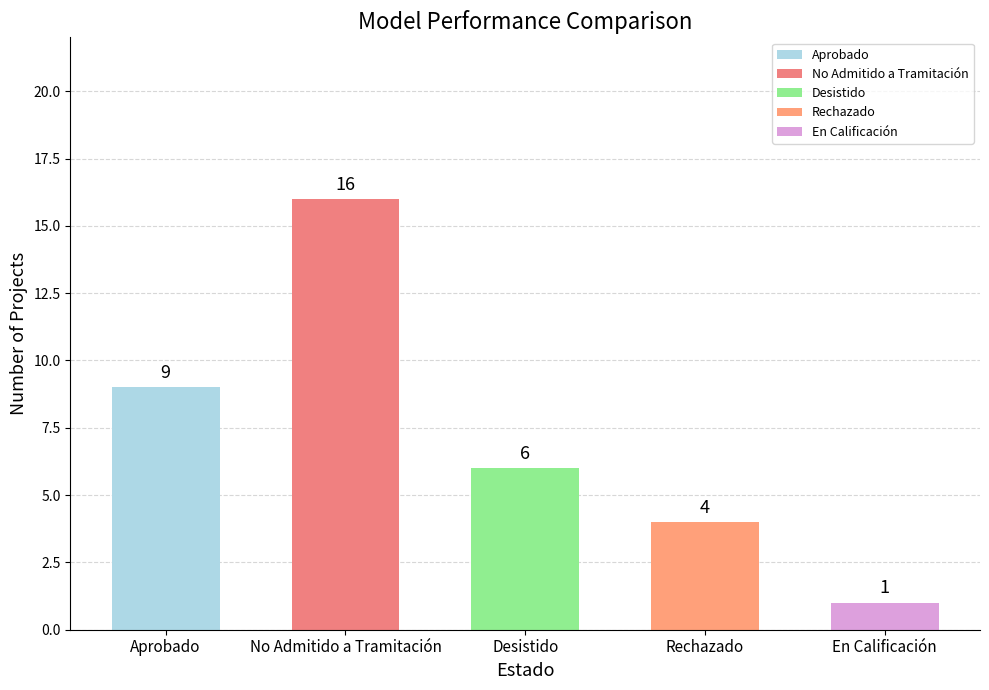

What position from the right is Rechazado?

2